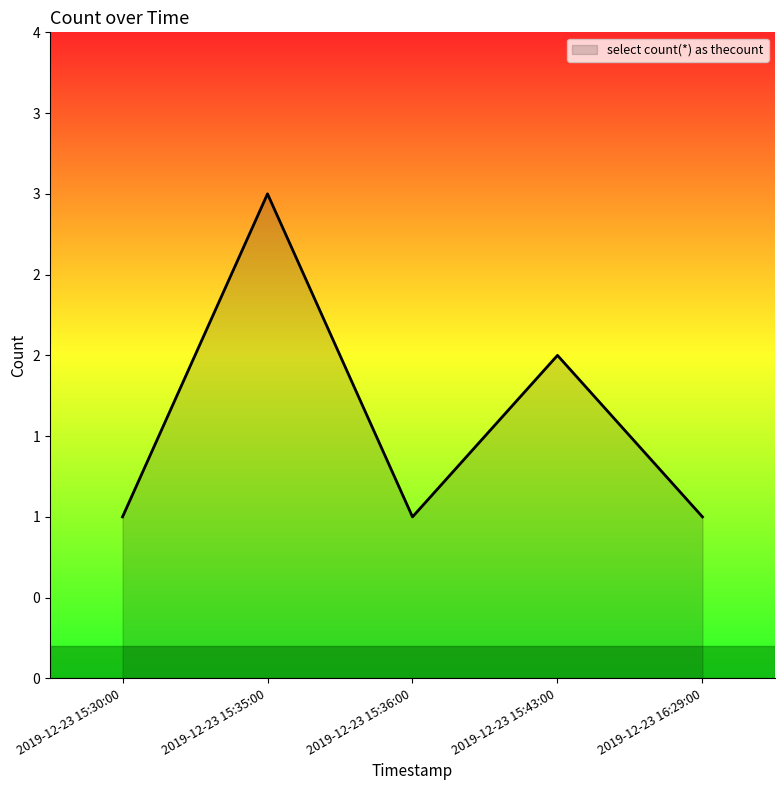

Does the chart have visible grid lines?

No